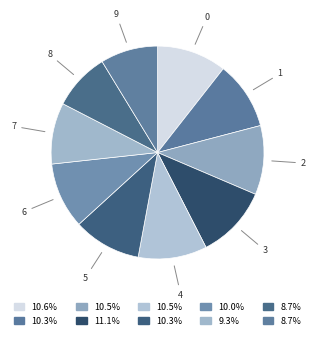

Does any single category account for the majority?

No